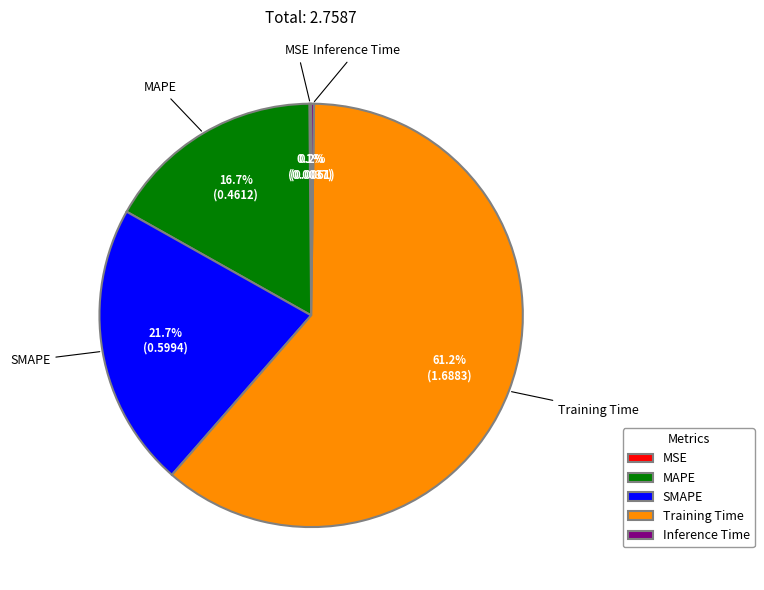

What percentage is NOT represented by MAPE?

83.3%